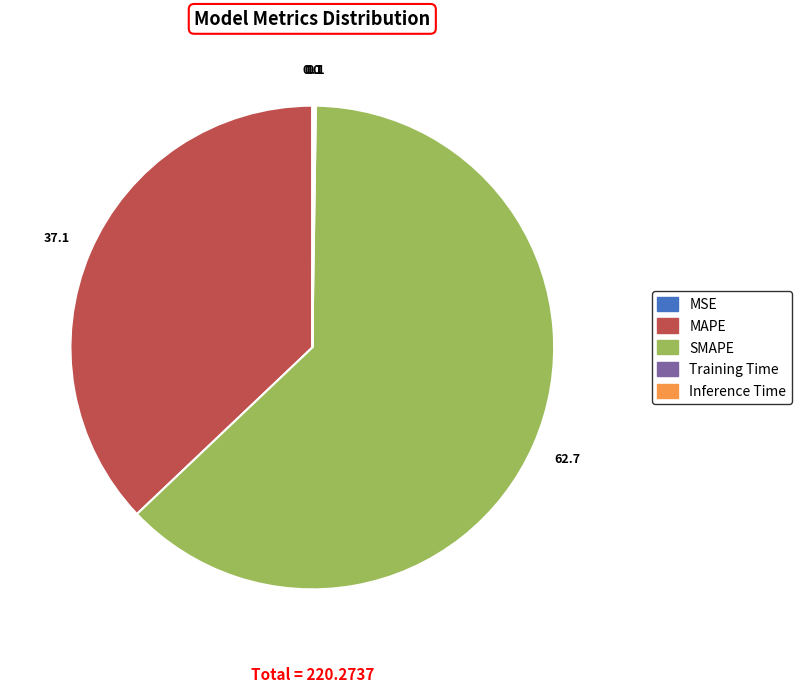

Which slice is the largest?

SMAPE